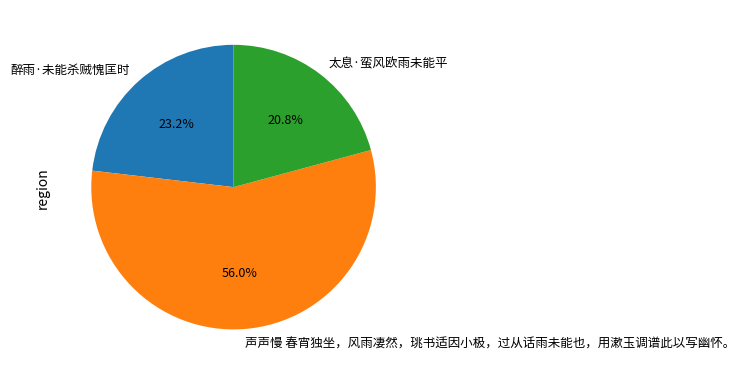

What percentage is the 醉雨·未能杀贼愧匡时 slice, to the nearest percent?

23%